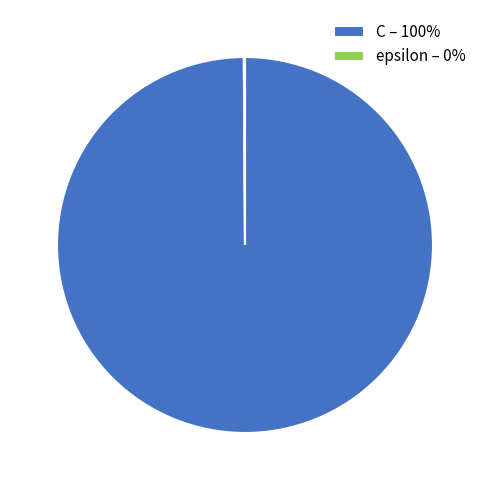

Does C – 100% account for over 50% of the chart?

Yes